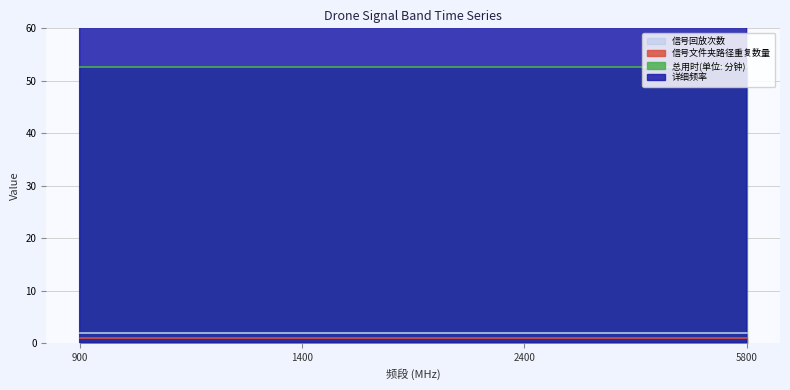

The value of 总用时(单位: 分钟) at 5800 is 12.1. True or false?

False